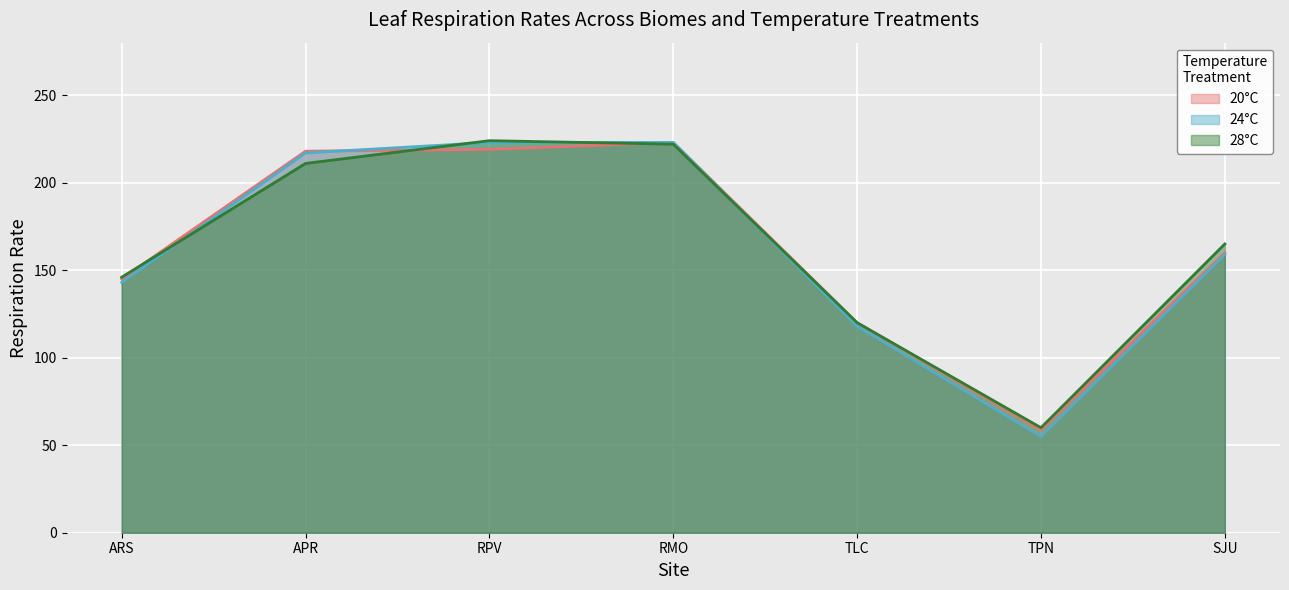

How many categories are shown in the chart?

7